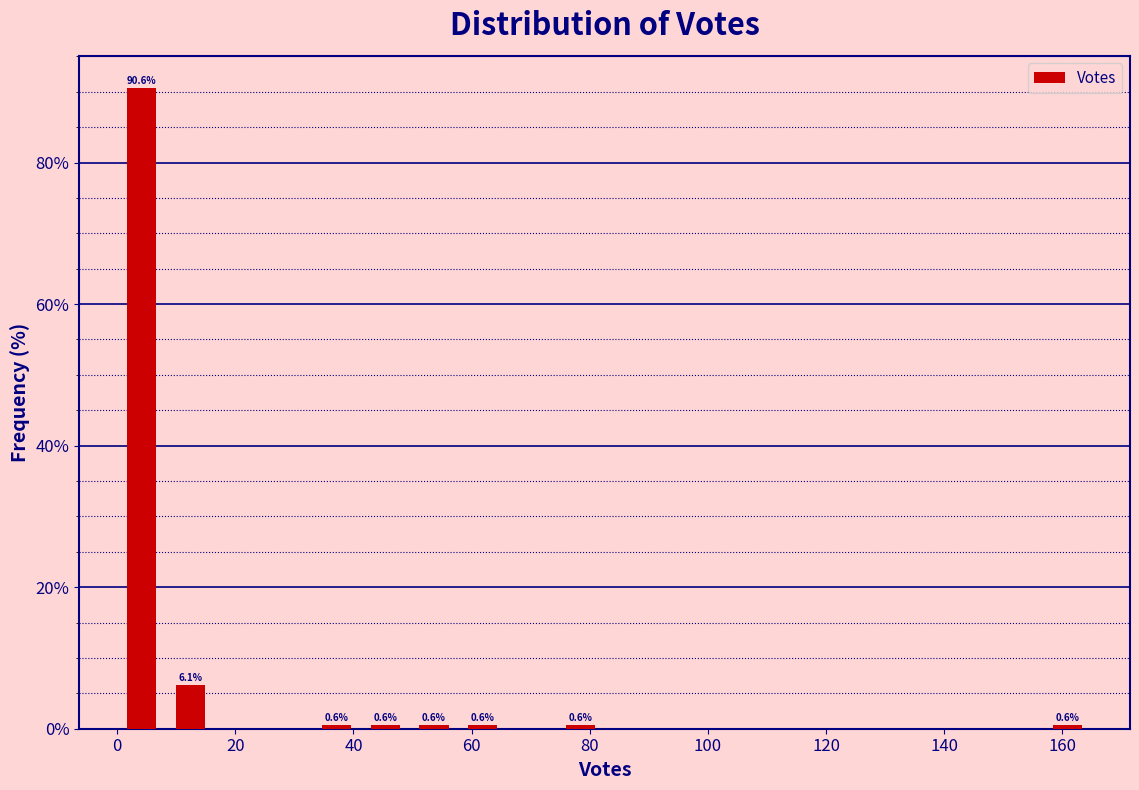

Which range on the x-axis has the tallest bar?

0 to 8